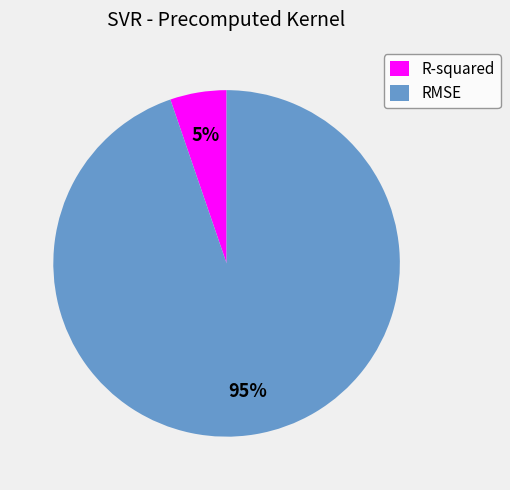

Is there any slice that represents more than half of the pie?

Yes